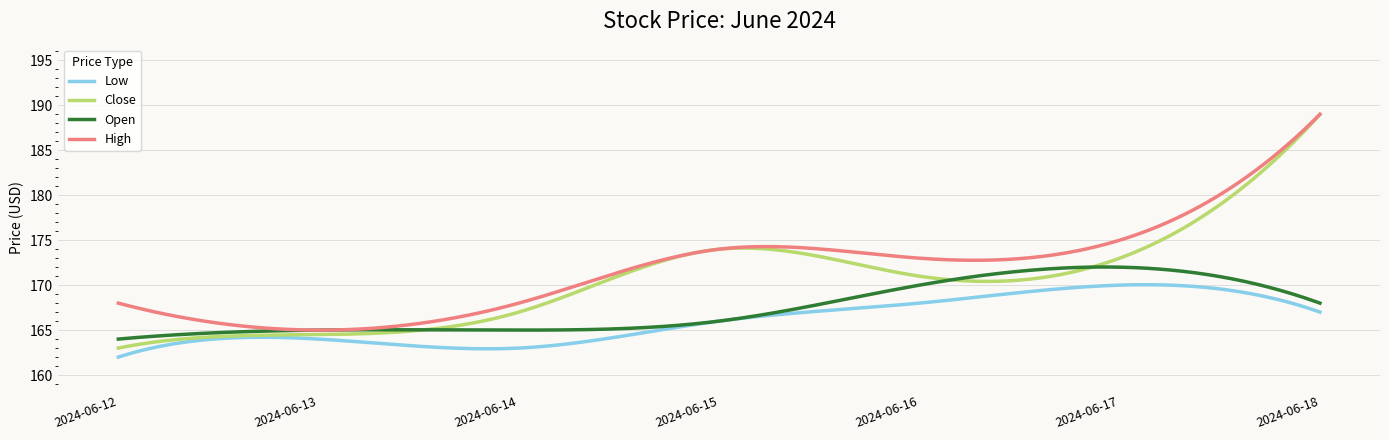

True or false: Close and Open intersect in this chart.

True